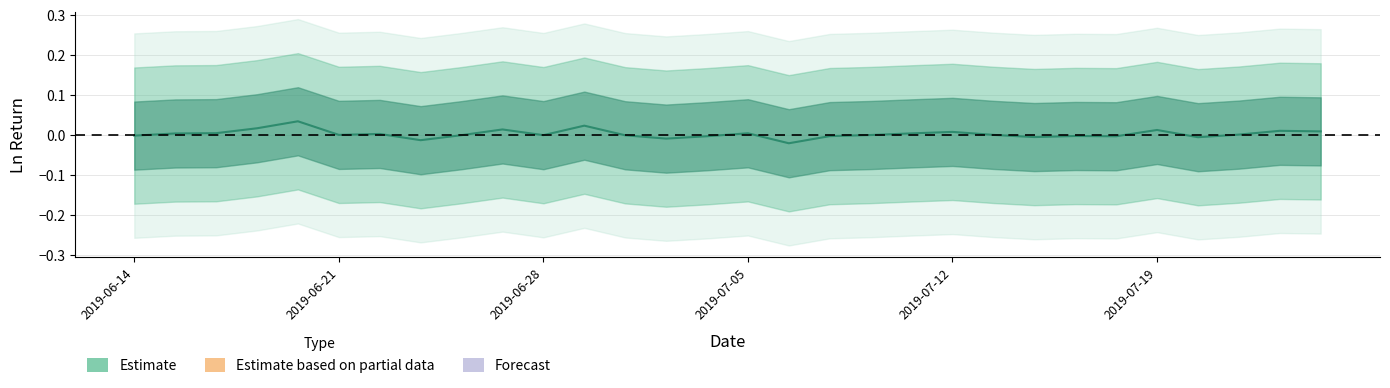

How many values are below zero?

16